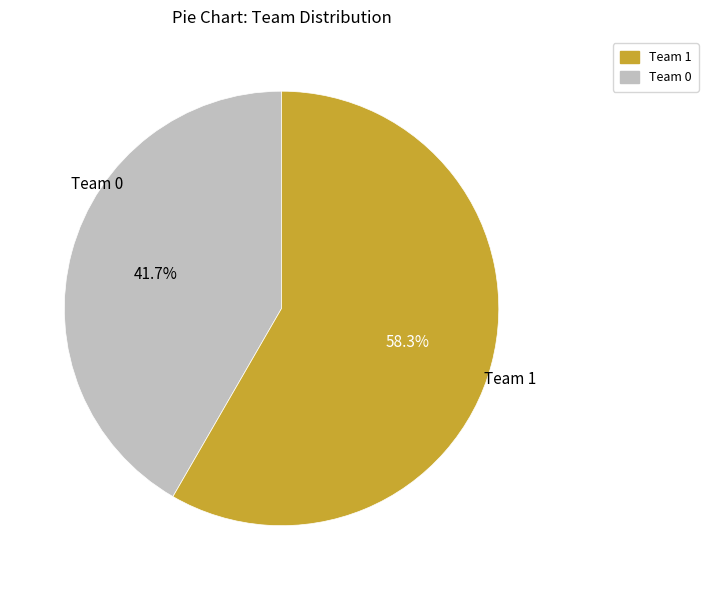

What is the majority slice?

Team 1